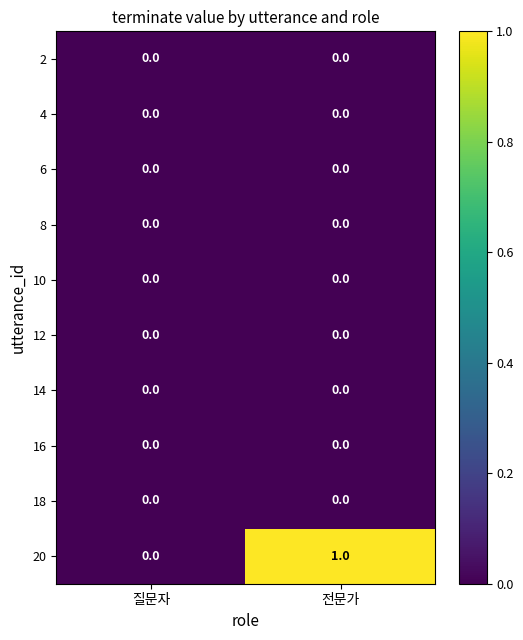

Which series has the widest spread of values?

20